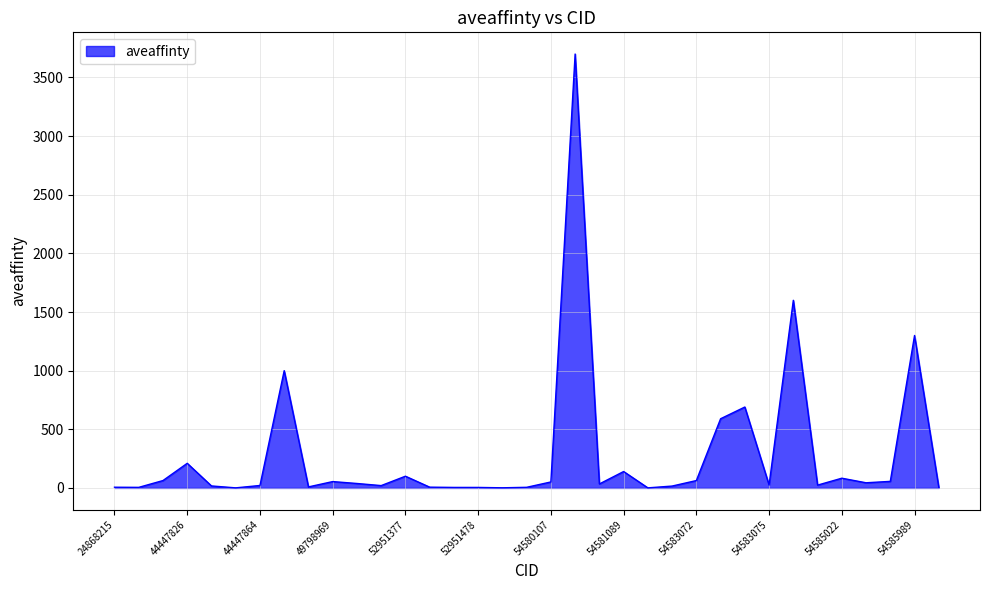

What is the difference between the maximum and minimum values?

3699.4